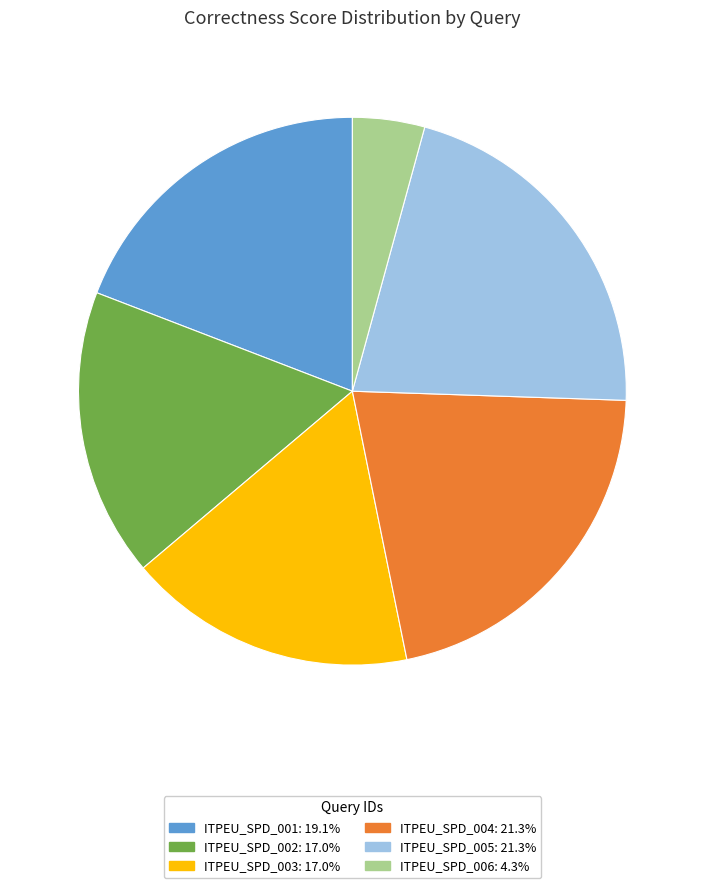

What is the smallest slice in the pie chart?

ITPEU_SPD_006